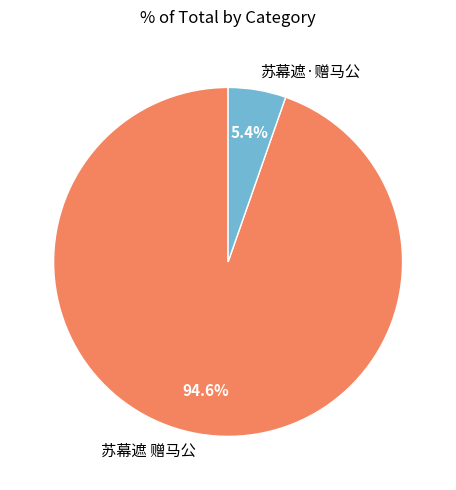

How many slices are in this pie chart?

2